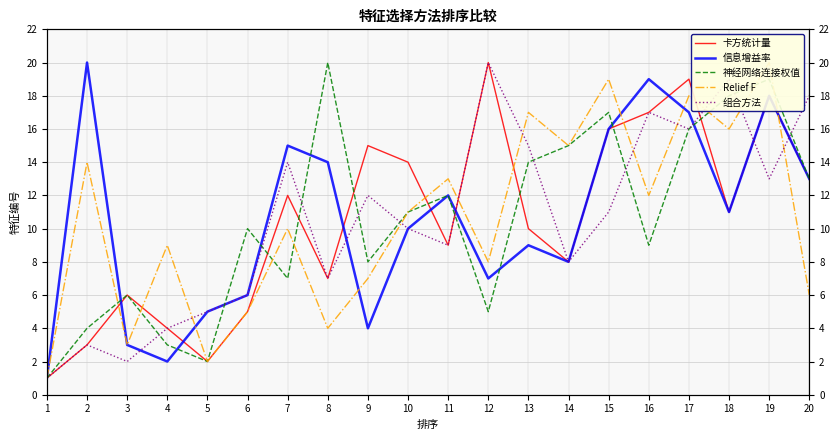

Rank the categories by 神经网络连接权值 value from highest to lowest.

8, 19, 18, 15, 17, 14, 13, 20, 11, 10, 6, 16, 9, 7, 3, 12, 2, 4, 5, 1